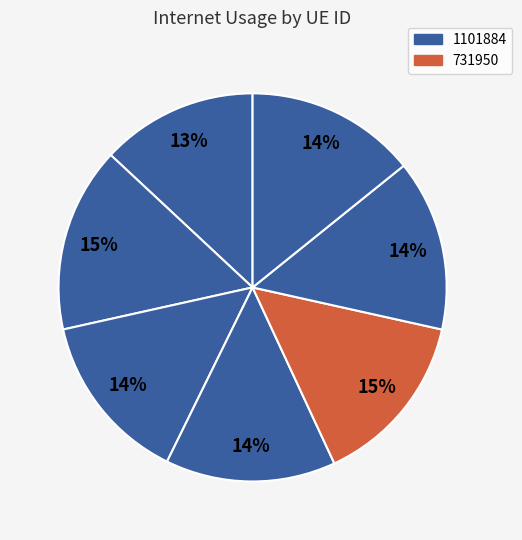

To the nearest percent, what is the average slice percentage?

14%